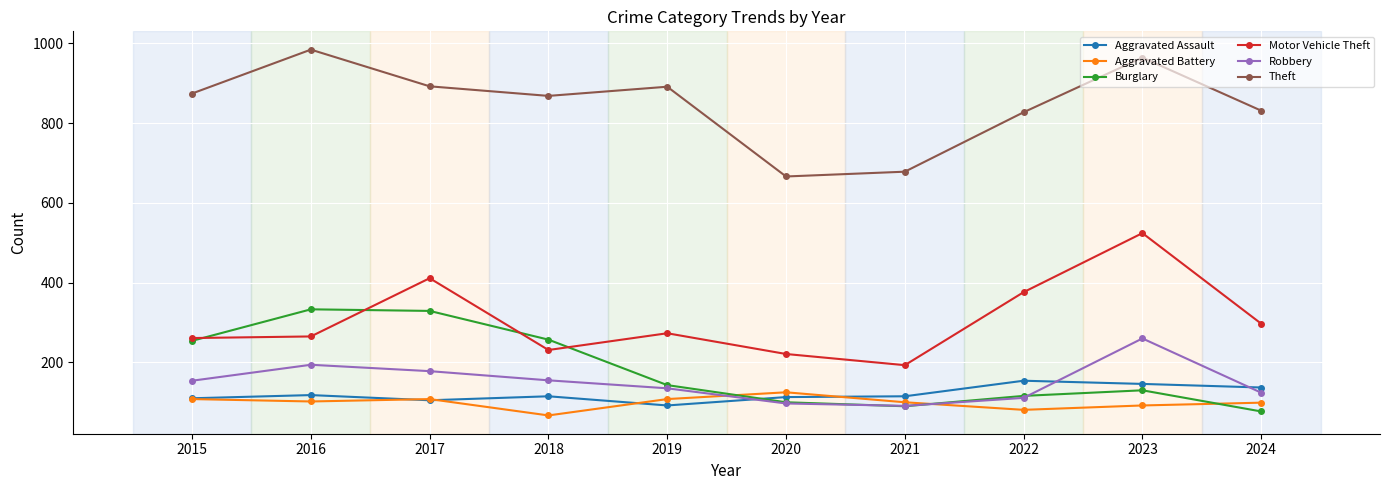

True or false: Motor Vehicle Theft has more than 1 interior local peaks.

True